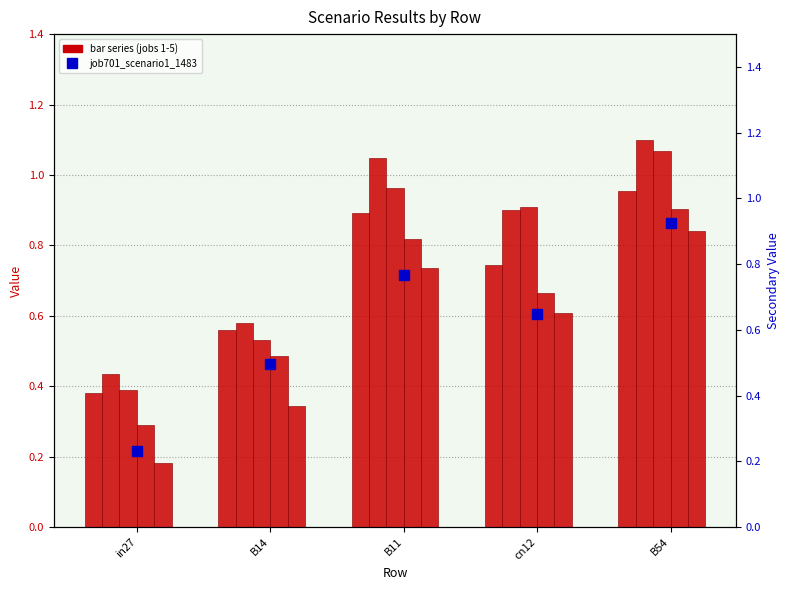

What is the difference between the maximum and minimum values in the job701_scenario1_1483 series?

0.7